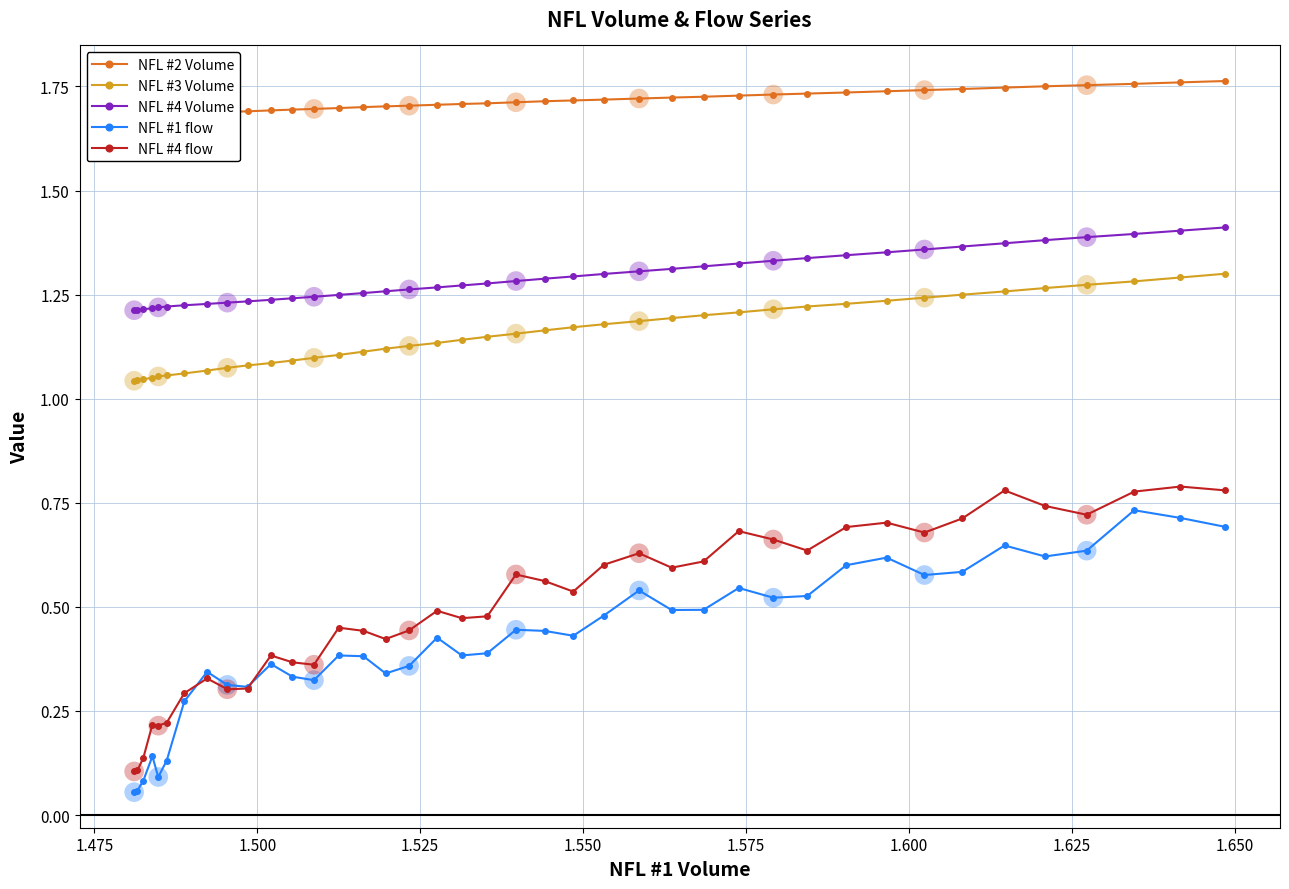

What are all the series names shown in the legend?

NFL #2 Volume, NFL #3 Volume, NFL #4 Volume, NFL #1 flow, NFL #4 flow